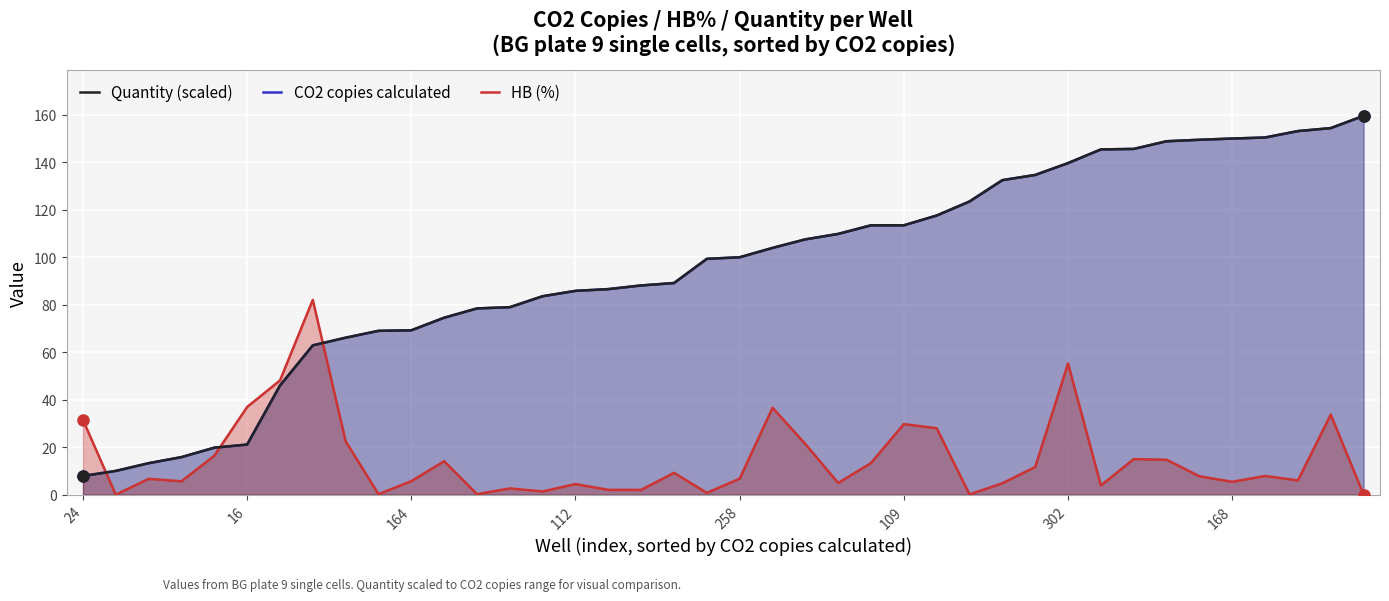

After their last crossing, which series has the higher values: HB (%) or CO2 copies calculated?

CO2 copies calculated